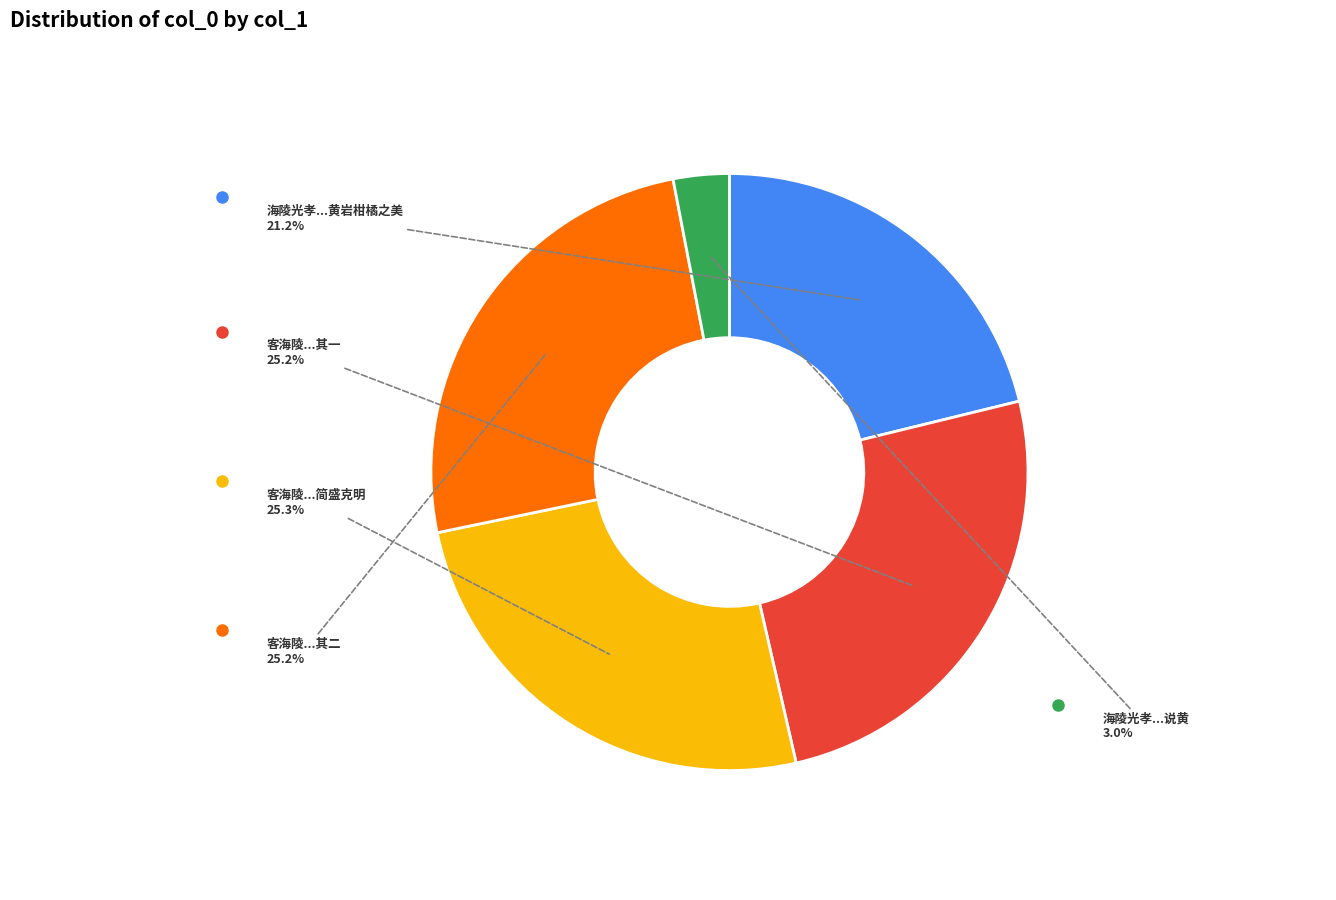

Count the number of slices in the pie.

5